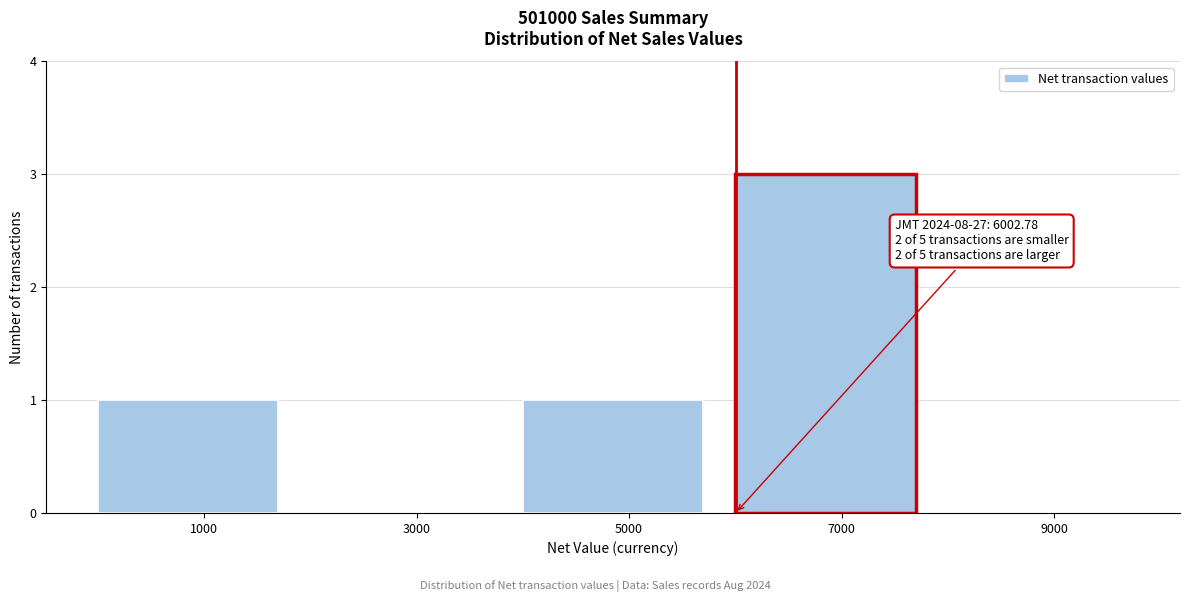

Over which range of the x-axis is the bar tallest?

6000 to 8000